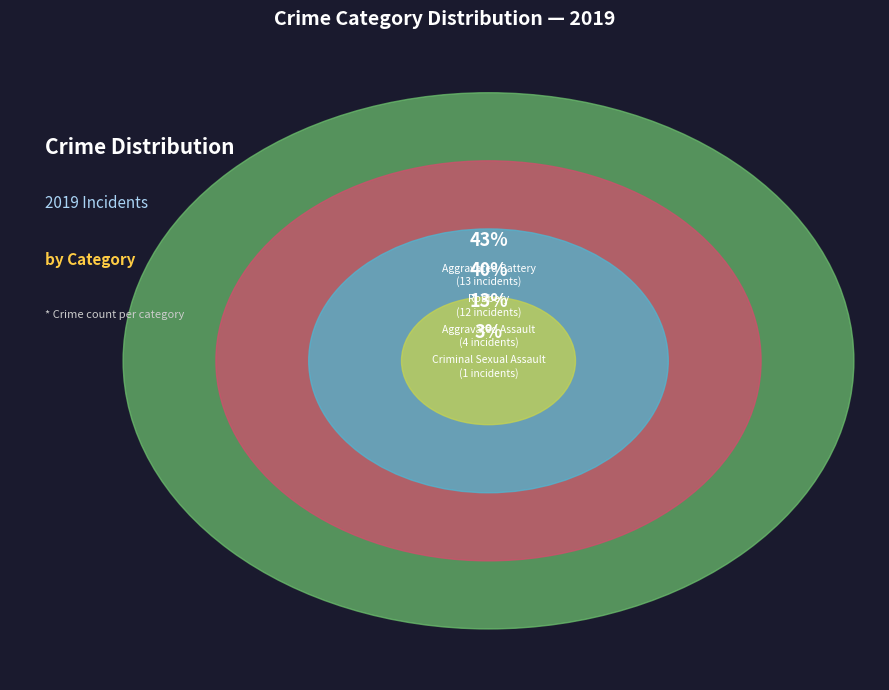

Is it true that Homicide is 1% of the pie?

False